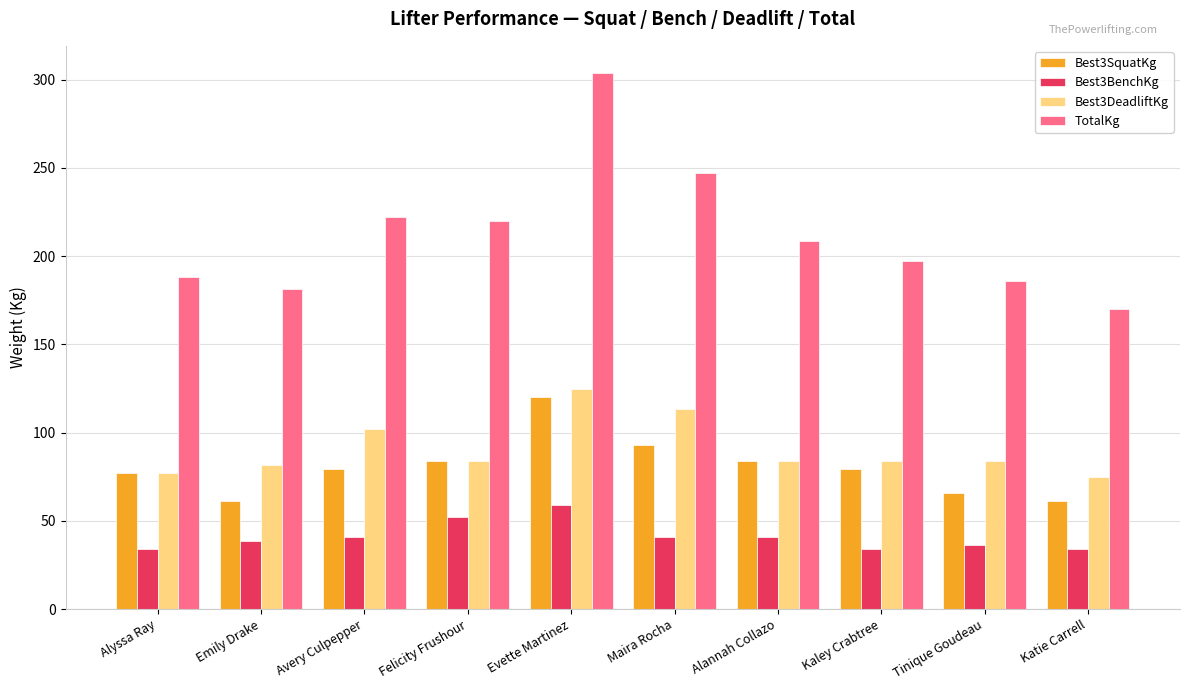

How many bars are there in total?

40